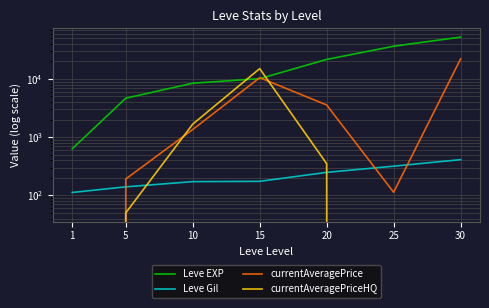

What is the value of the Leve EXP point at the 6th from the left?

36390